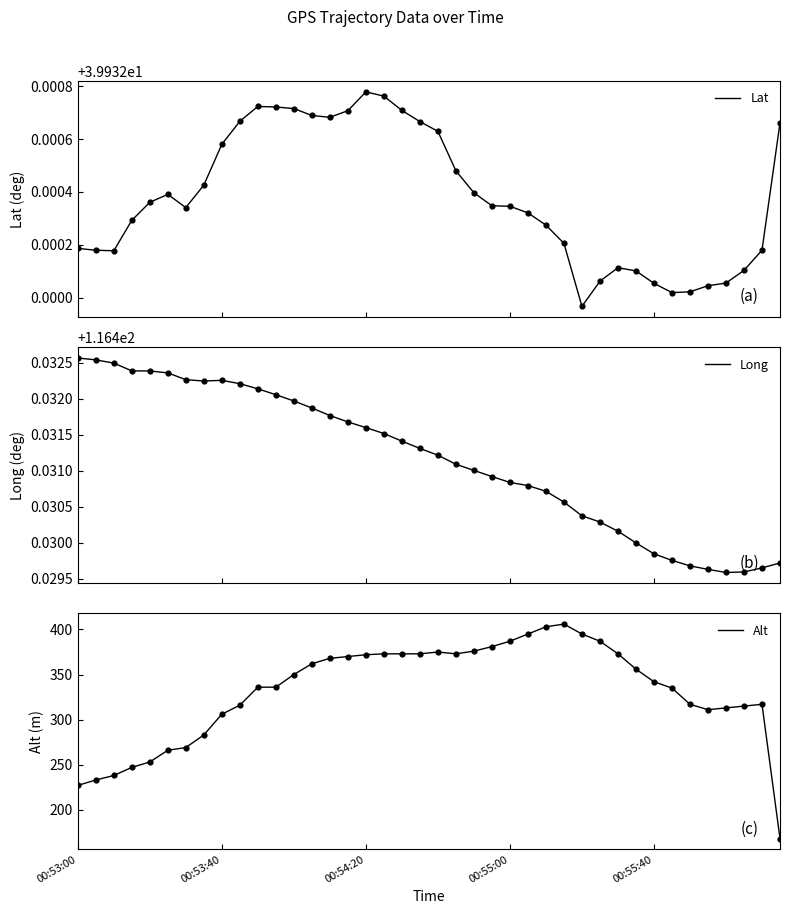

Which series contains the highest Y value?

Alt